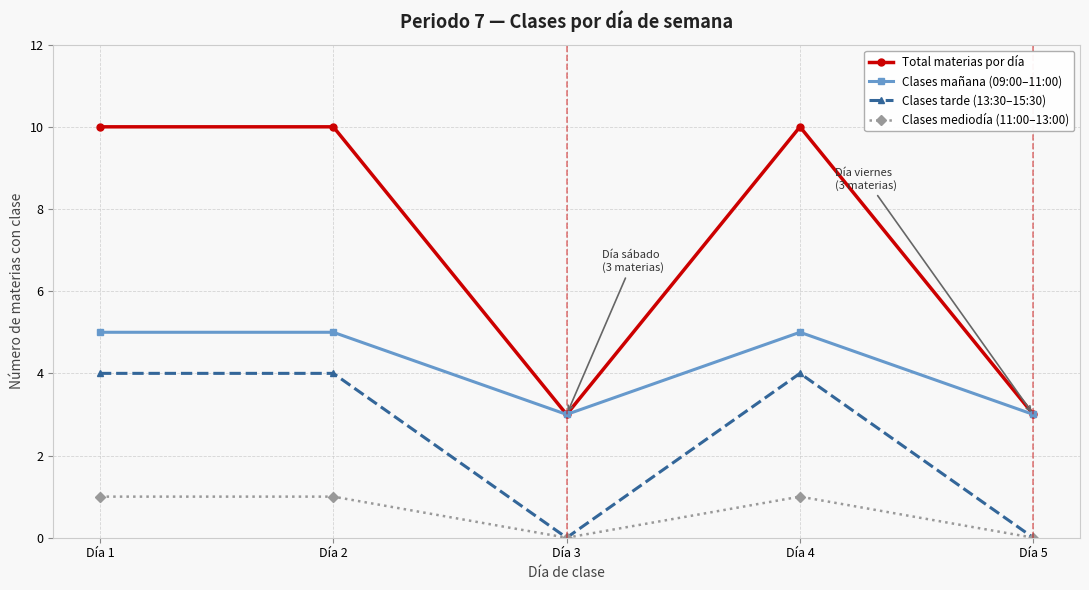

True or false: Clases mañana (09:00–11:00) and Clases tarde (13:30–15:30) cross at least once.

False